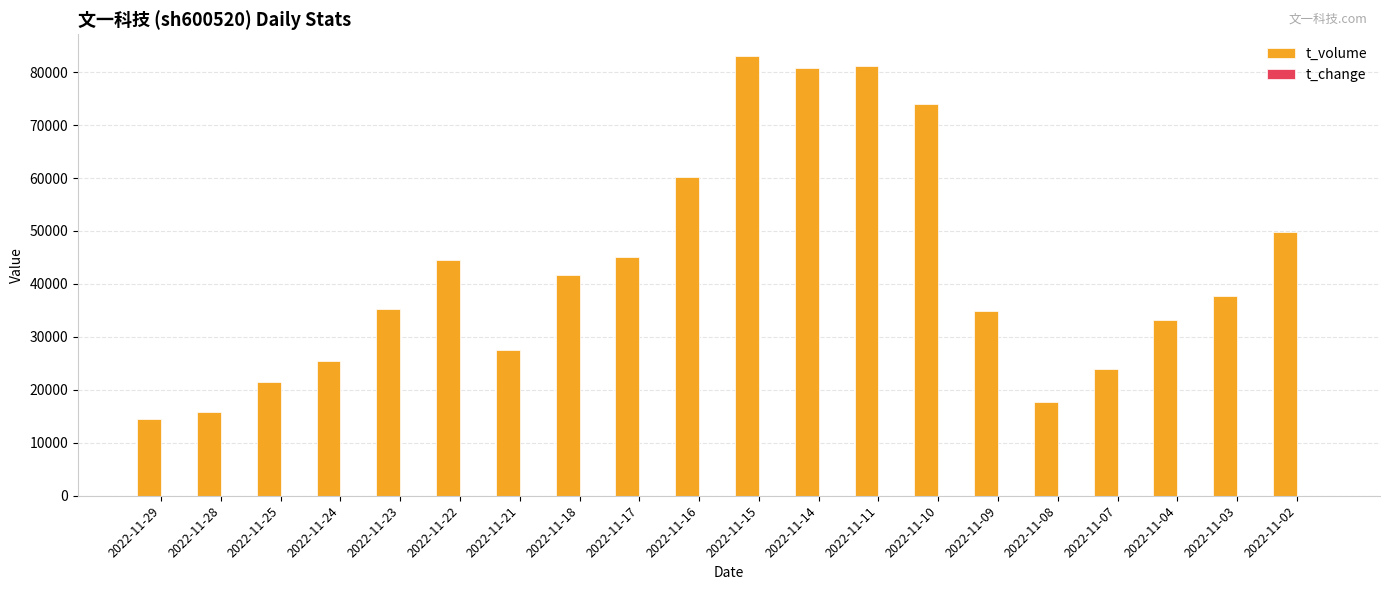

The value of t_volume at 2022-11-23 is 21700.5. True or false?

False